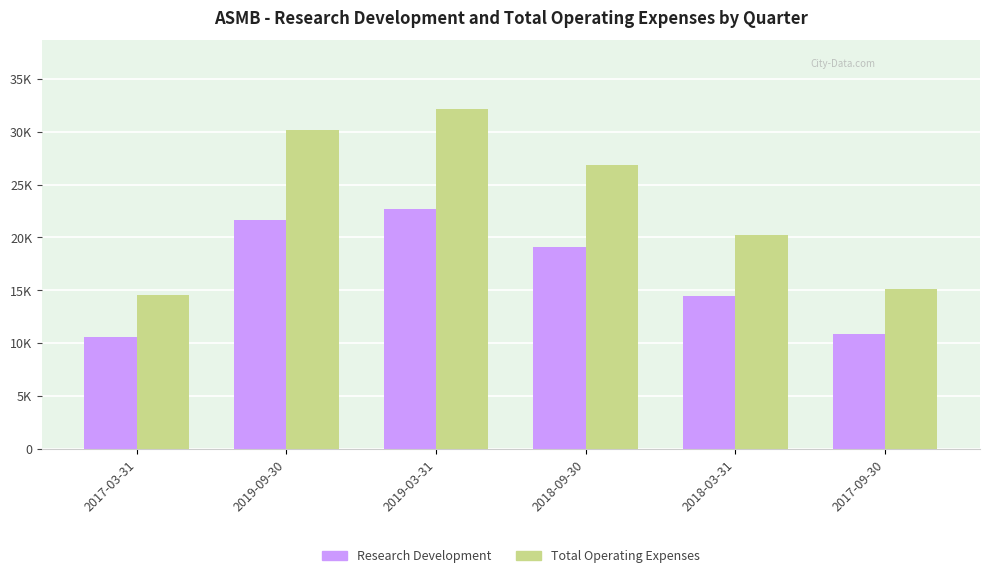

What is the spread (max minus min) of values at 2018-03-31?

5700